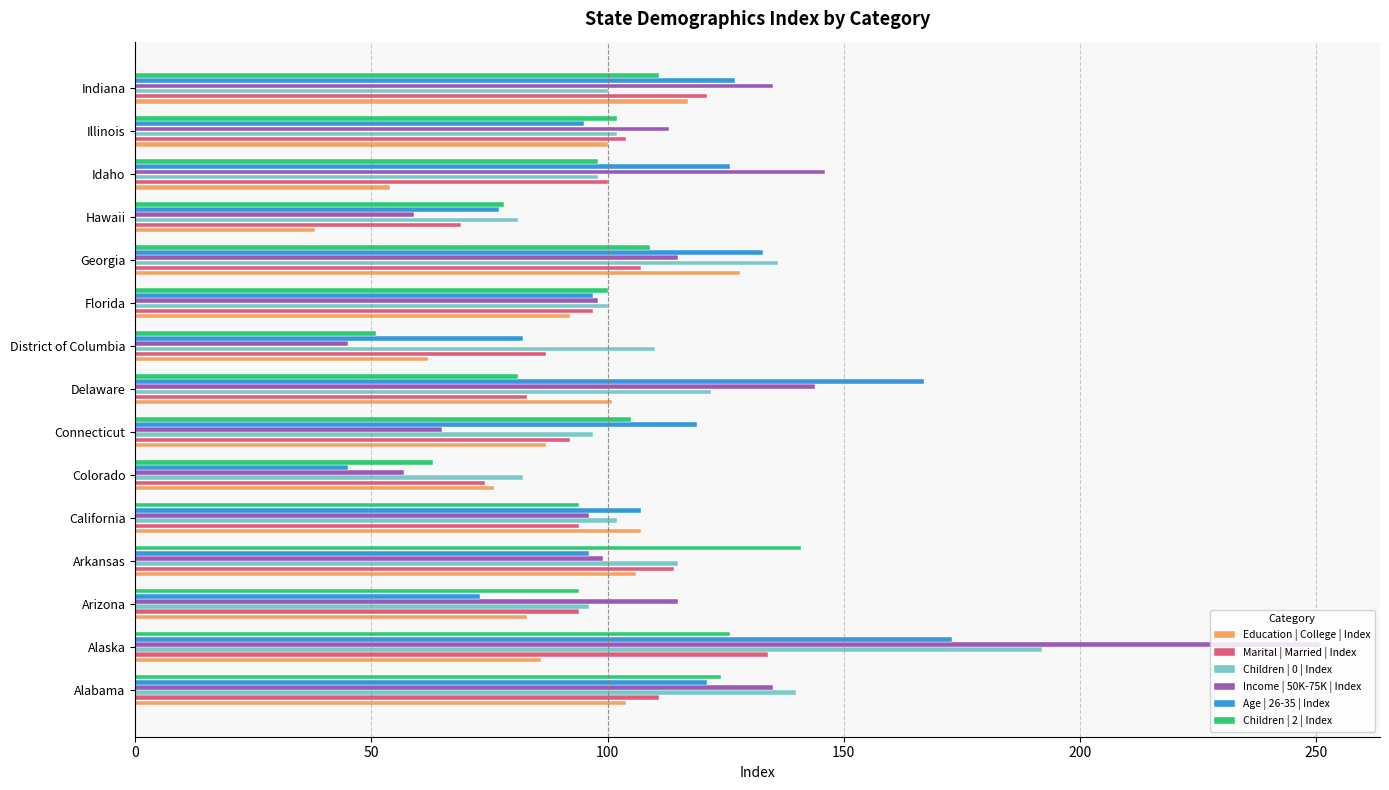

Which label corresponds to the smallest value in the chart?

Hawaii